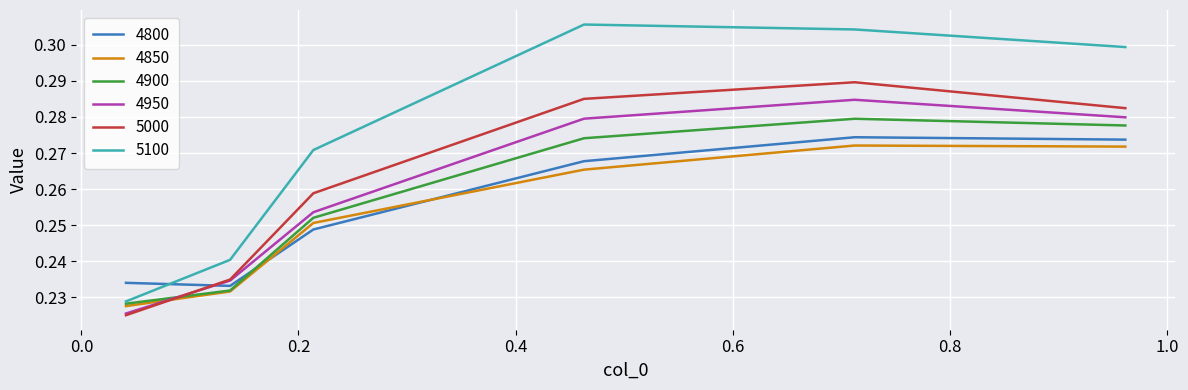

True or false: 5100 and 5000 intersect in this chart.

False